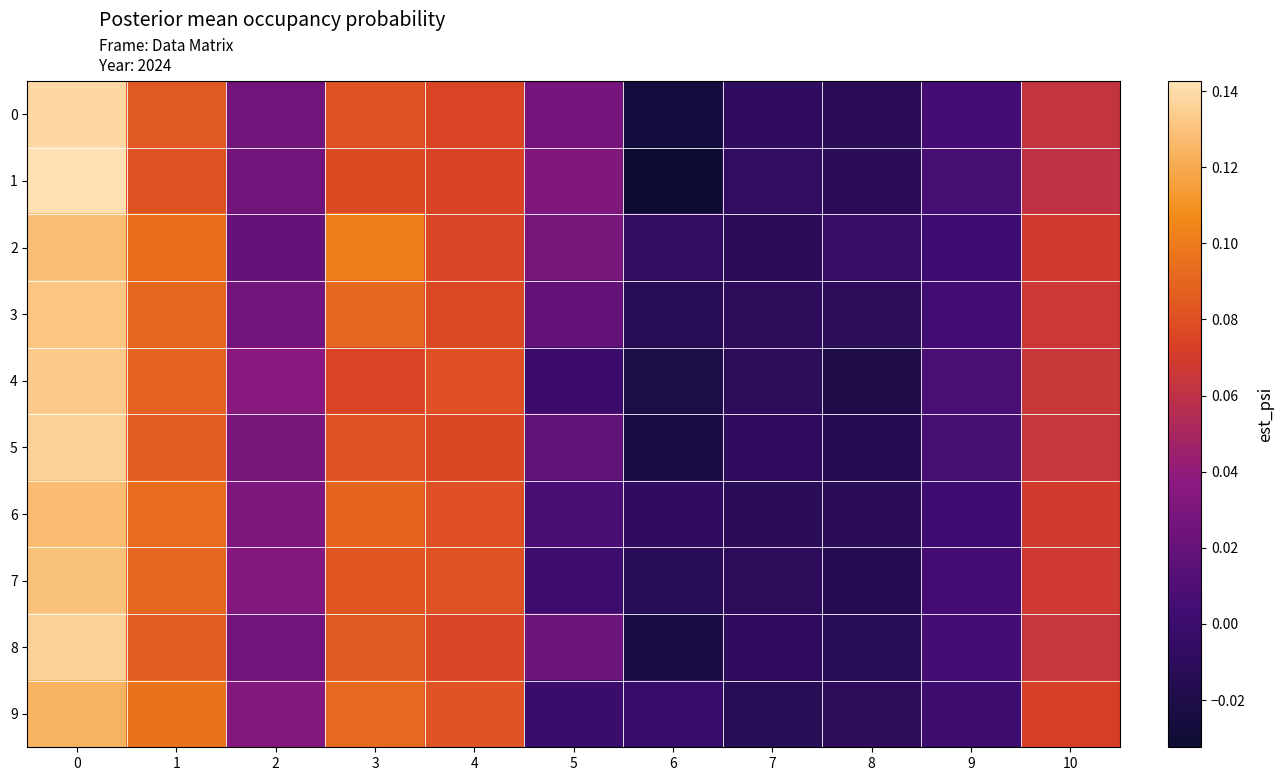

What is the total value across all series at 8?

-0.1